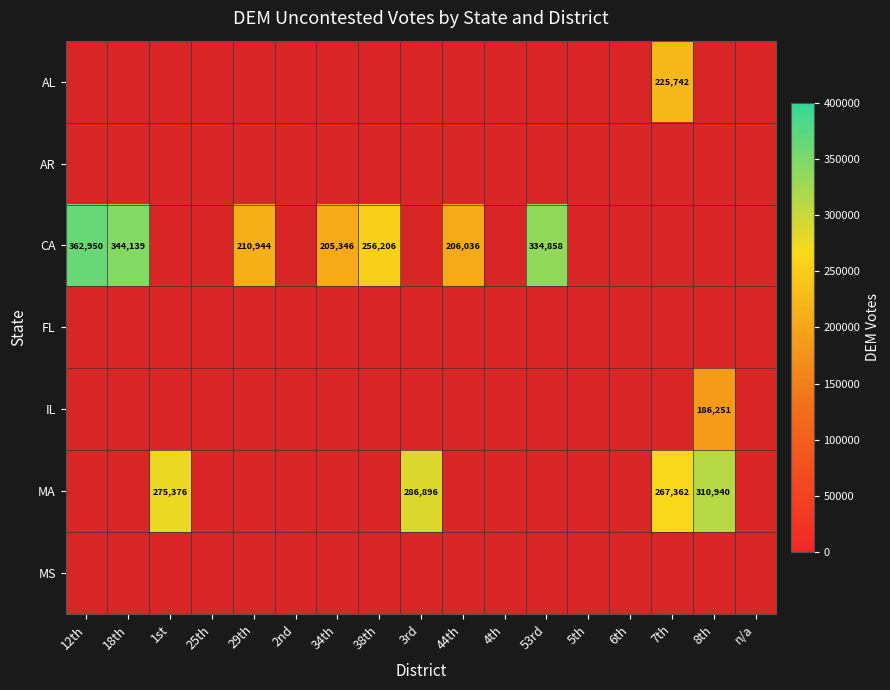

What is the difference between the maximum and second lowest values in the MA series?

310940